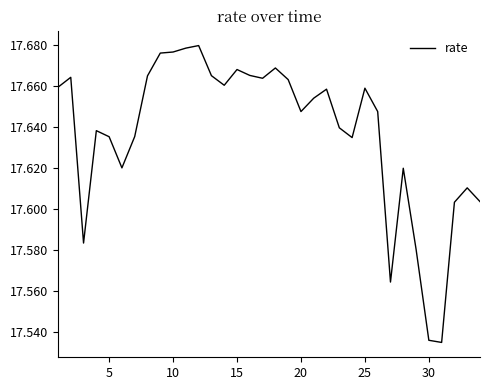

What is the minimum value shown in the chart?

17.5